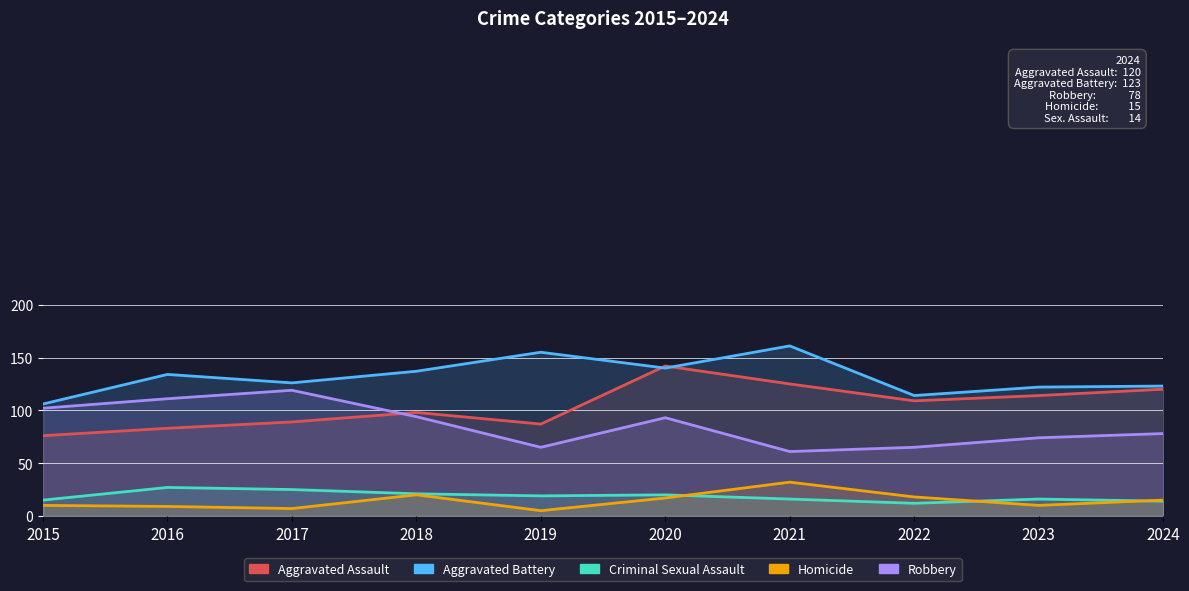

The value of Criminal Sexual Assault at 2022 is 16. True or false?

False